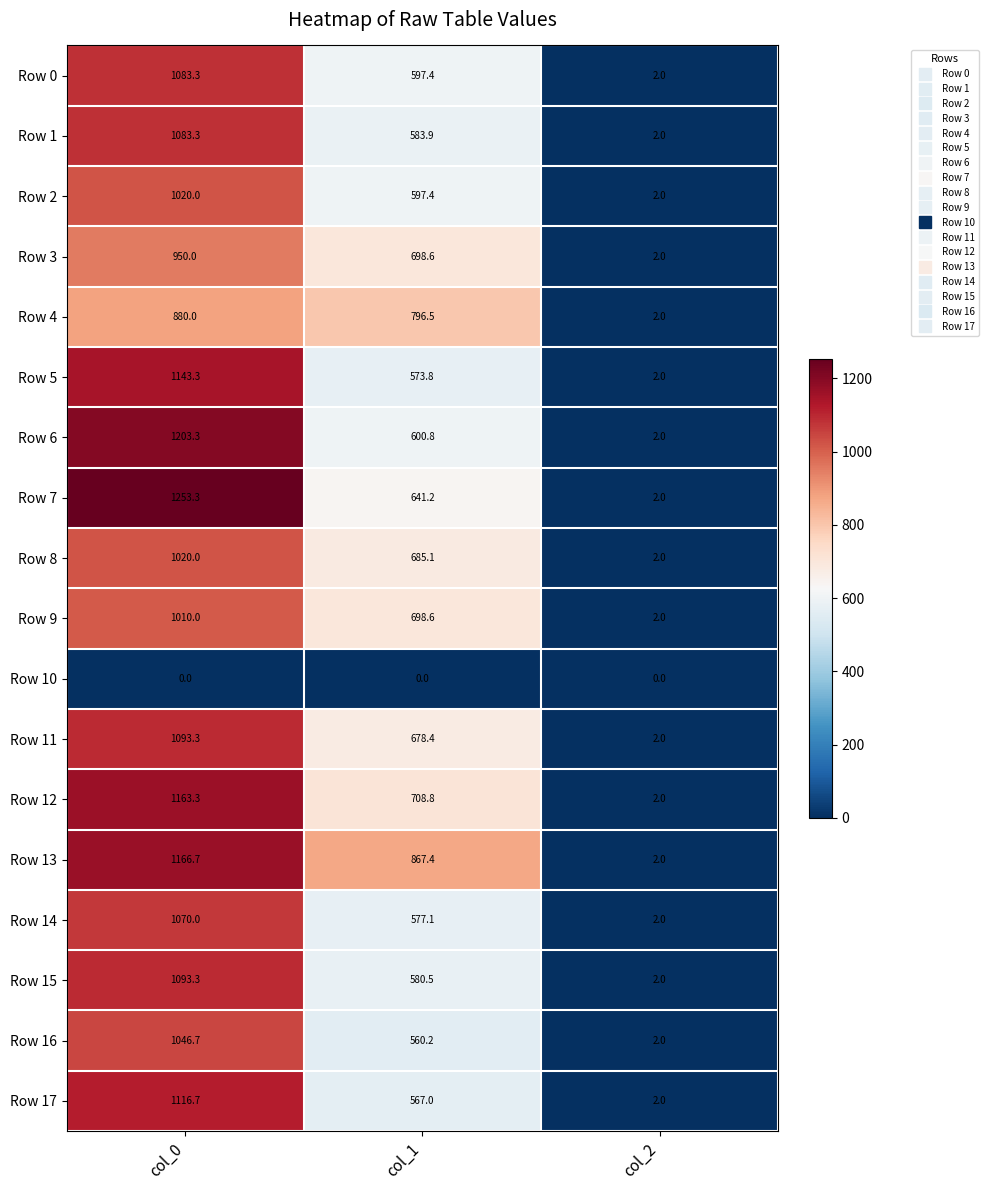

Which series has the largest total across all categories?

Row 13